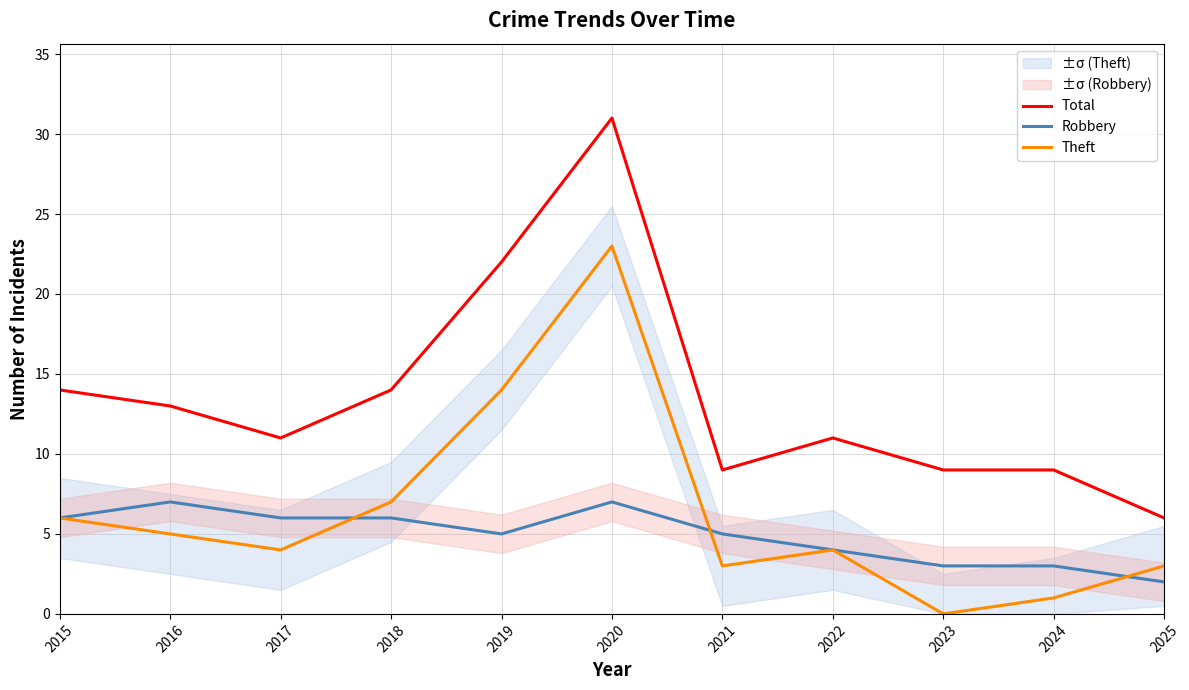

What is the spread (max minus min) of values at 2022?

7